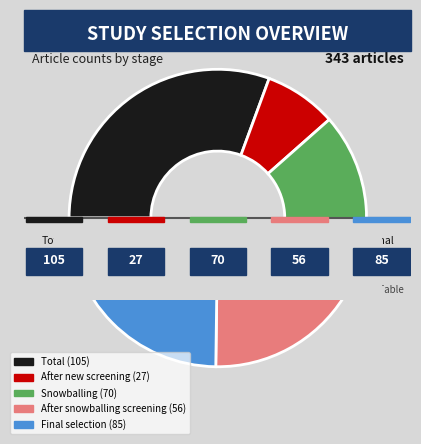

Do Final selection and Snowballing together represent more than half of the pie?

No